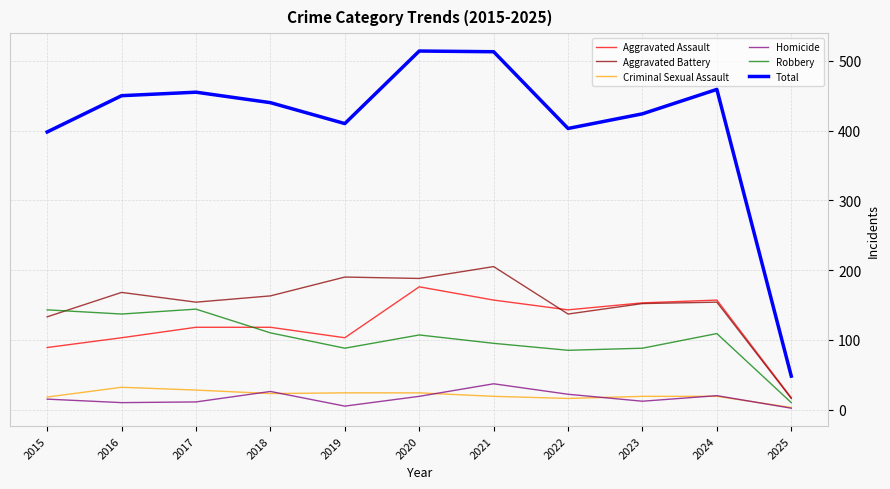

True or false: Criminal Sexual Assault and Aggravated Assault intersect in this chart.

False